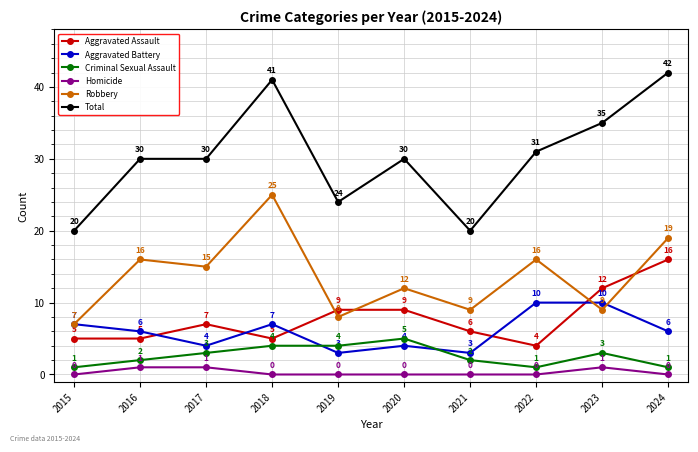

Rank the series by their maximum value, from lowest to highest.

Homicide, Criminal Sexual Assault, Aggravated Battery, Aggravated Assault, Robbery, Total